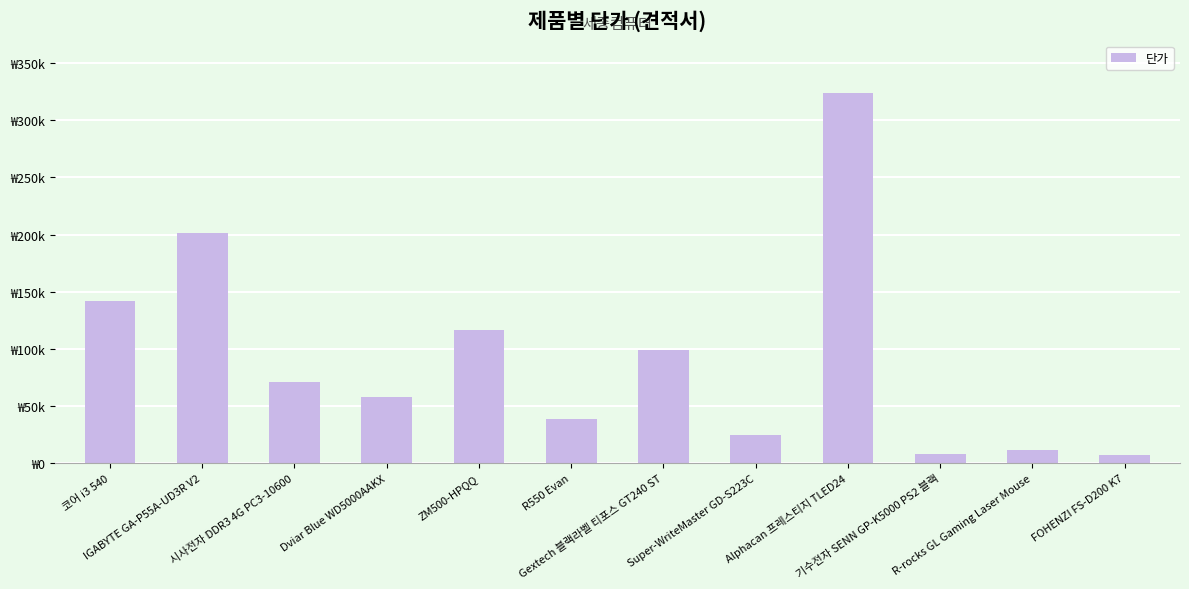

Rank the categories by value from highest to lowest.

Alphacan 프레스티지 TLED24, IGABYTE GA-P55A-UD3R V2, 코어 i3 540, ZM500-HPQQ, Gextech 블랙라벨 티포스 GT240 ST, 시사전자 DDR3 4G PC3-10600, Dviar Blue WD5000AAKX, R550 Evan, Super-WriteMaster GD-S223C, R-rocks GL Gaming Laser Mouse, 기수전자 SENN GP-K5000 PS2 블랙, FOHENZI FS-D200 K7